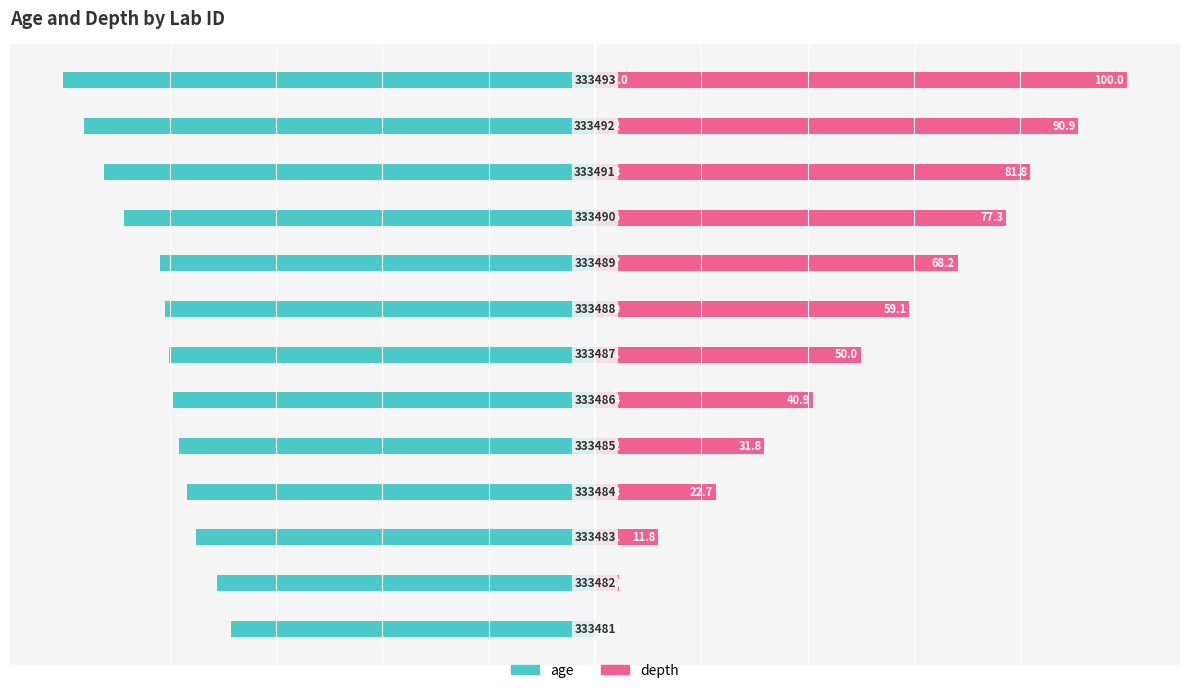

Reading left to right, what are all the values shown in this chart?

age: -68.5	-71.0	-75.1	-76.8	-78.2	-79.4	-80.1	-80.9	-81.7	-88.6	-92.3	-96.2	-100.0
depth: 0.0	4.5	11.8	22.7	31.8	40.9	50.0	59.1	68.2	77.3	81.8	90.9	100.0